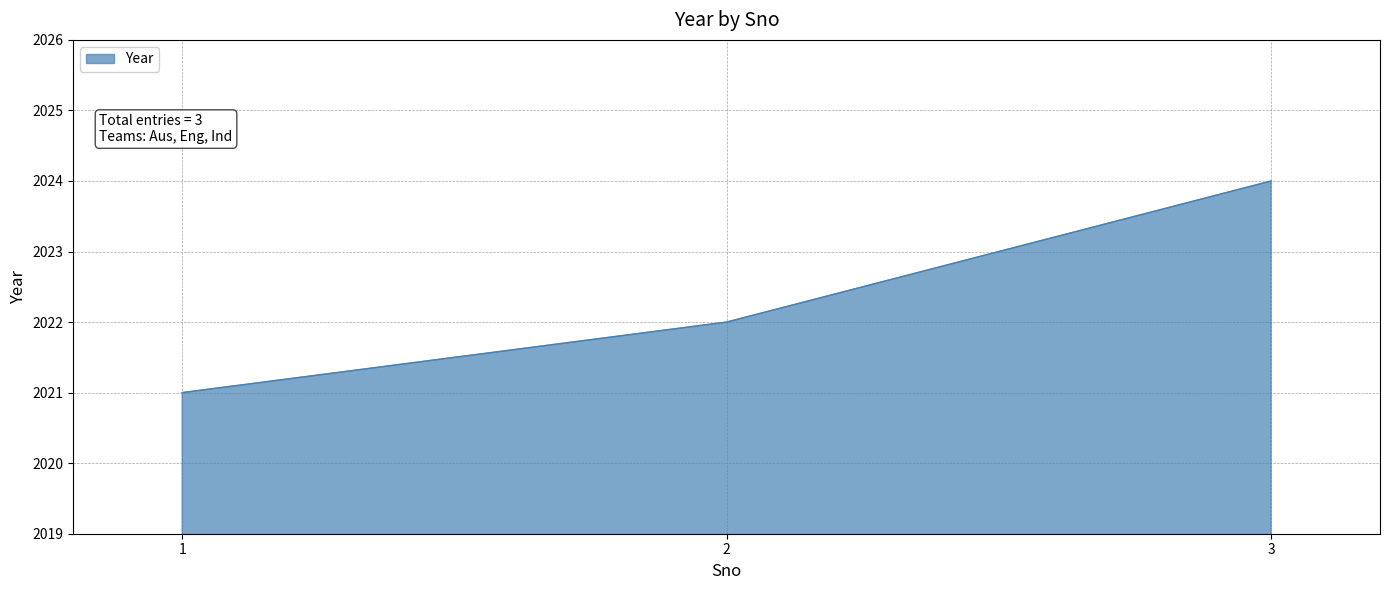

The chart shows a value of 2723 at 3. True or false?

False